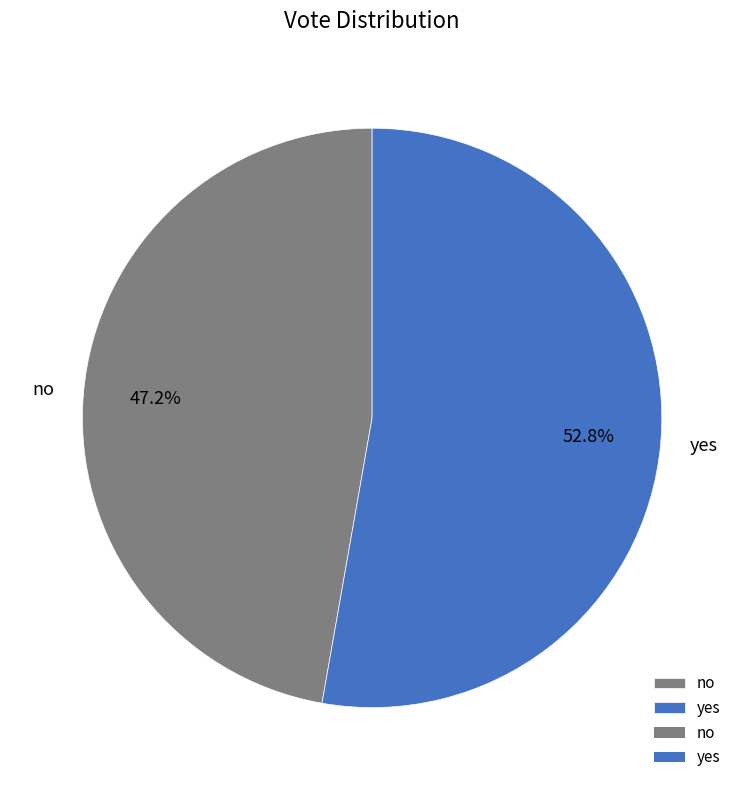

Which slice is the smallest?

no